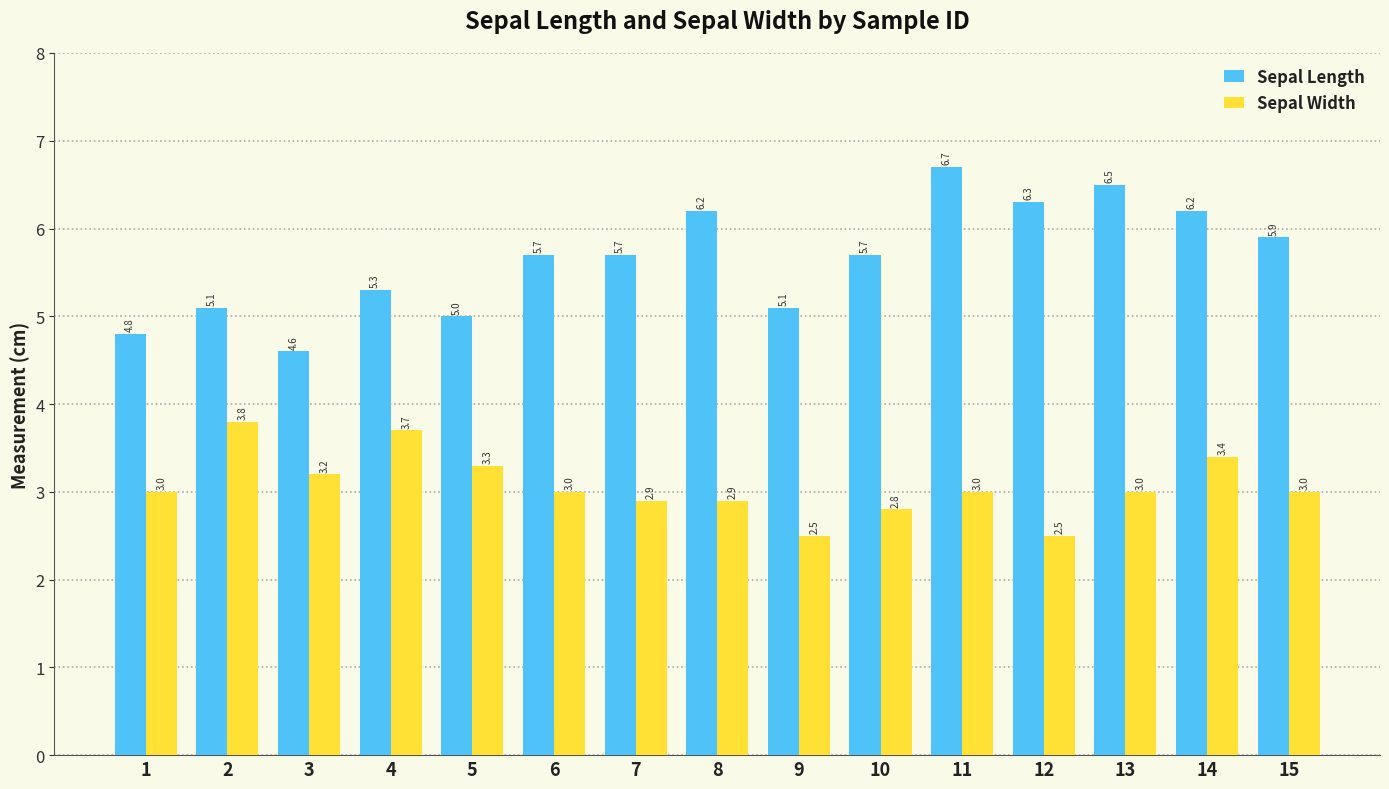

Reading right to left, extract all data points from this chart.

Sepal Length: 15=5.9	14=6.2	13=6.5	12=6.3	11=6.7	10=5.7	9=5.1	8=6.2	7=5.7	6=5.7	5=5.0	4=5.3	3=4.6	2=5.1	1=4.8
Sepal Width: 15=3.0	14=3.4	13=3.0	12=2.5	11=3.0	10=2.8	9=2.5	8=2.9	7=2.9	6=3.0	5=3.3	4=3.7	3=3.2	2=3.8	1=3.0